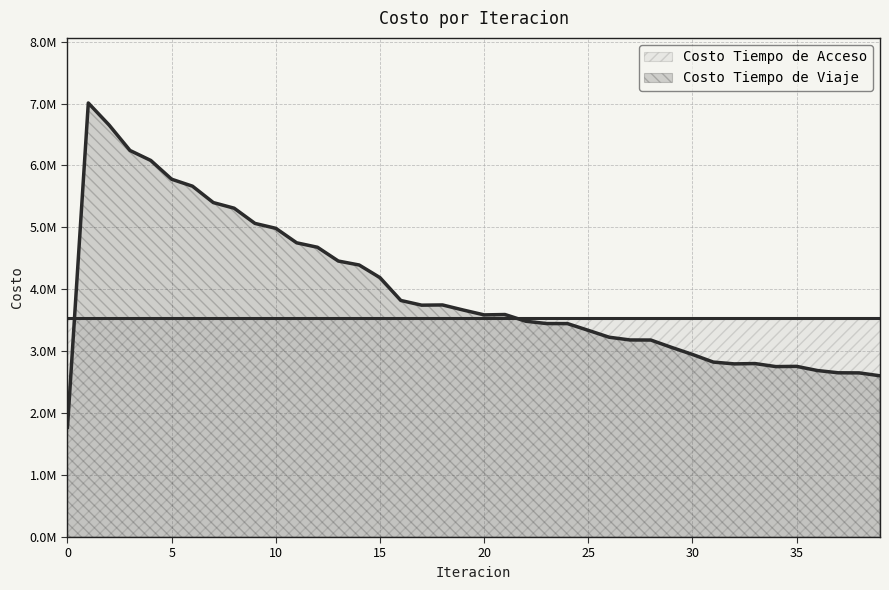

Which label corresponds to the largest value in the chart?

1